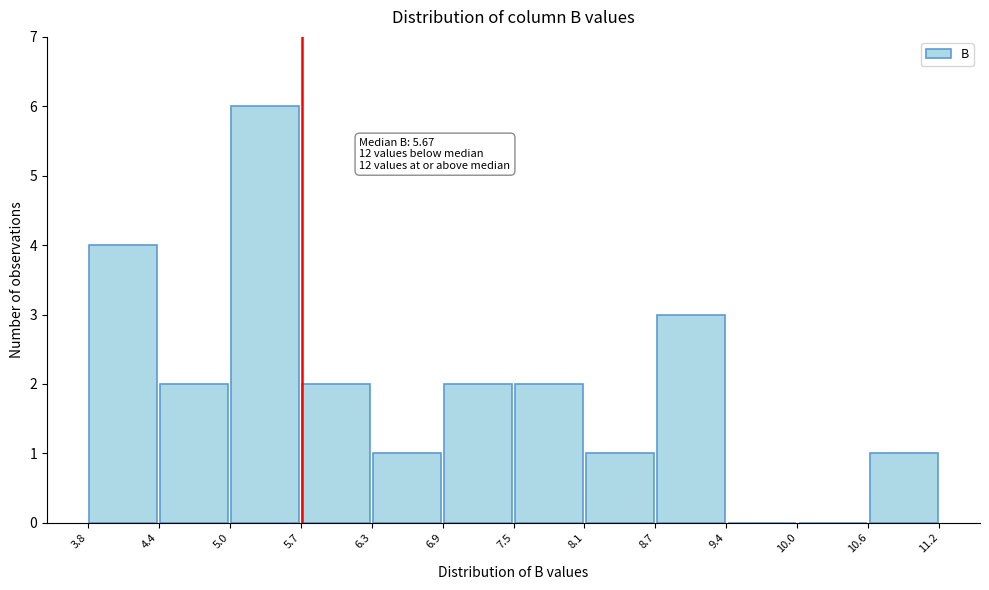

Over which range of the x-axis is the bar tallest?

5.0 to 5.7